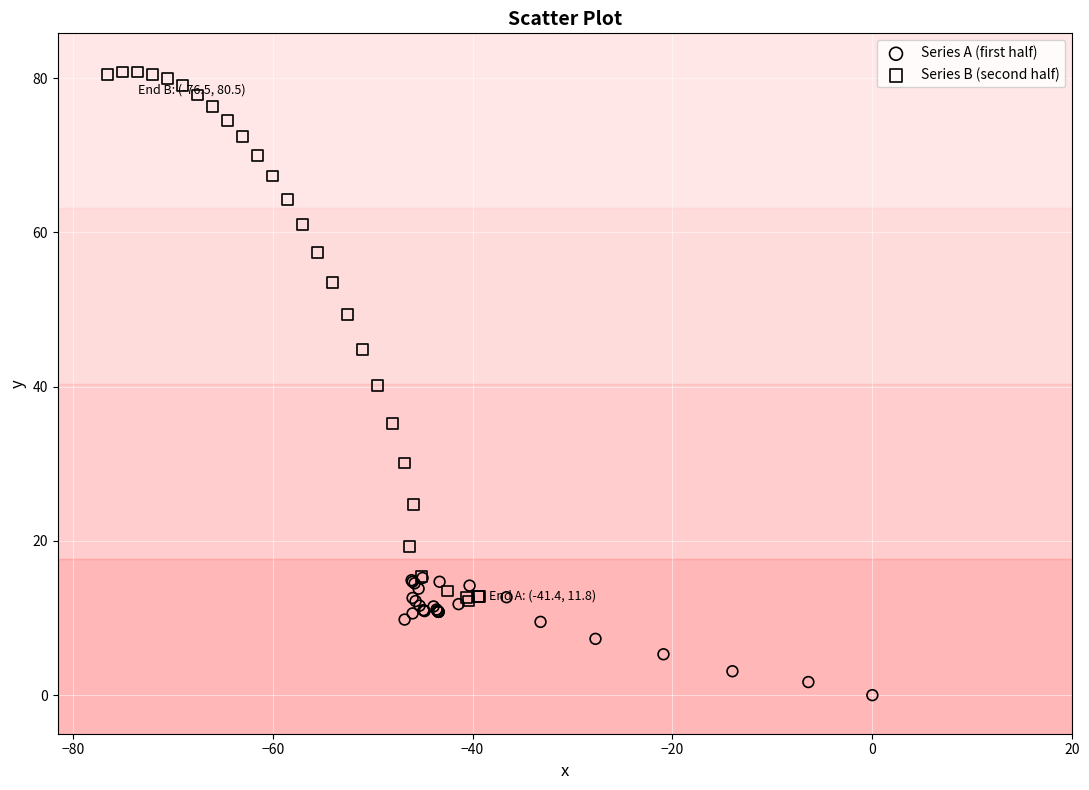

Which series reaches the maximum Y coordinate?

Series B (second half)